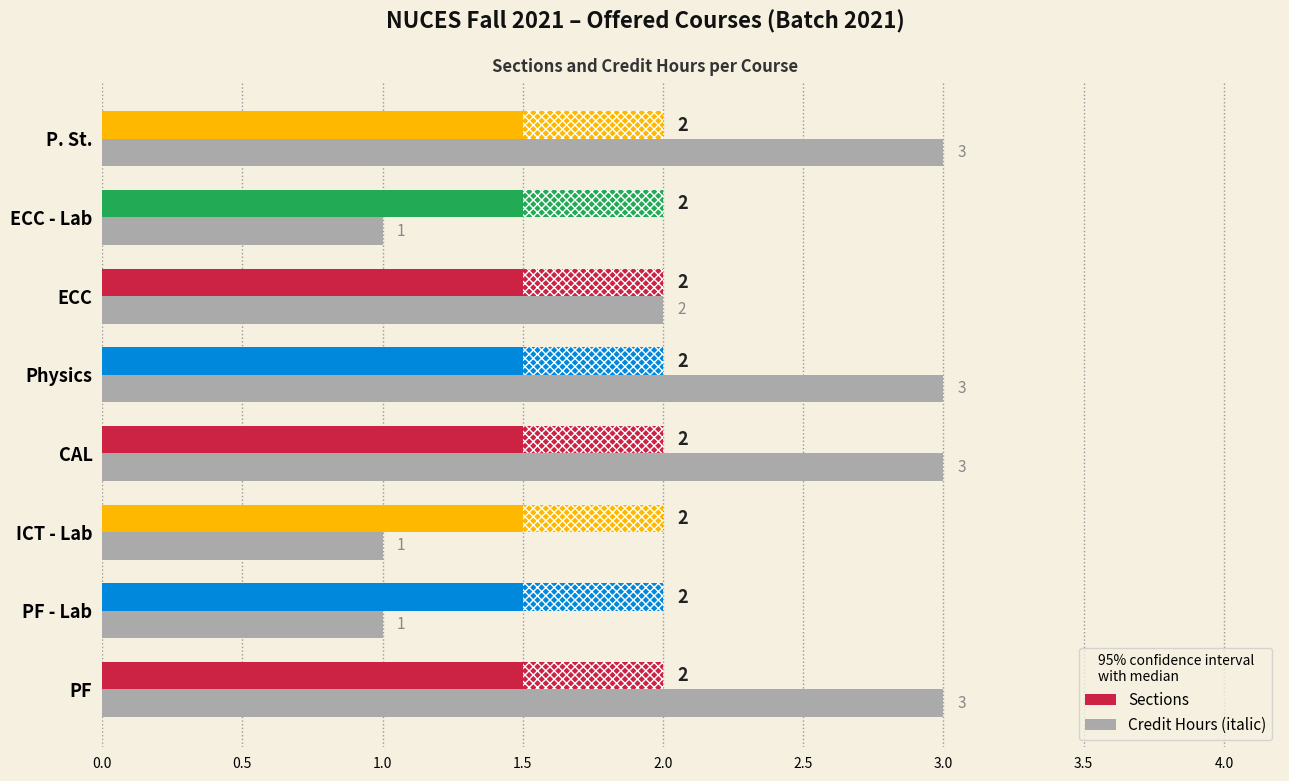

What is the total value across all series at ICT - Lab?

3